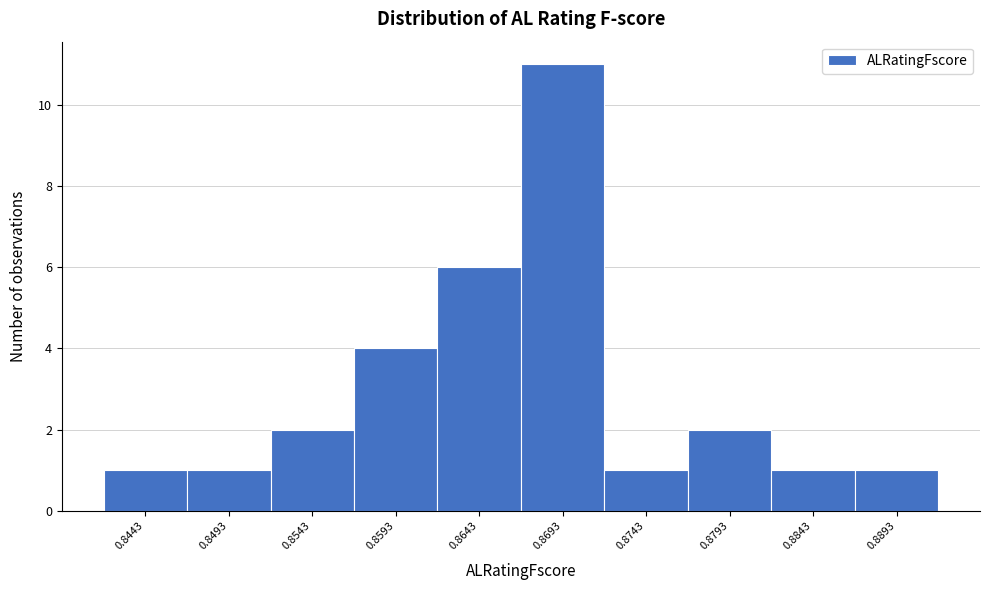

Reading left to right, what are all the values shown in this chart?

1	1	2	4	6	11	1	2	1	1